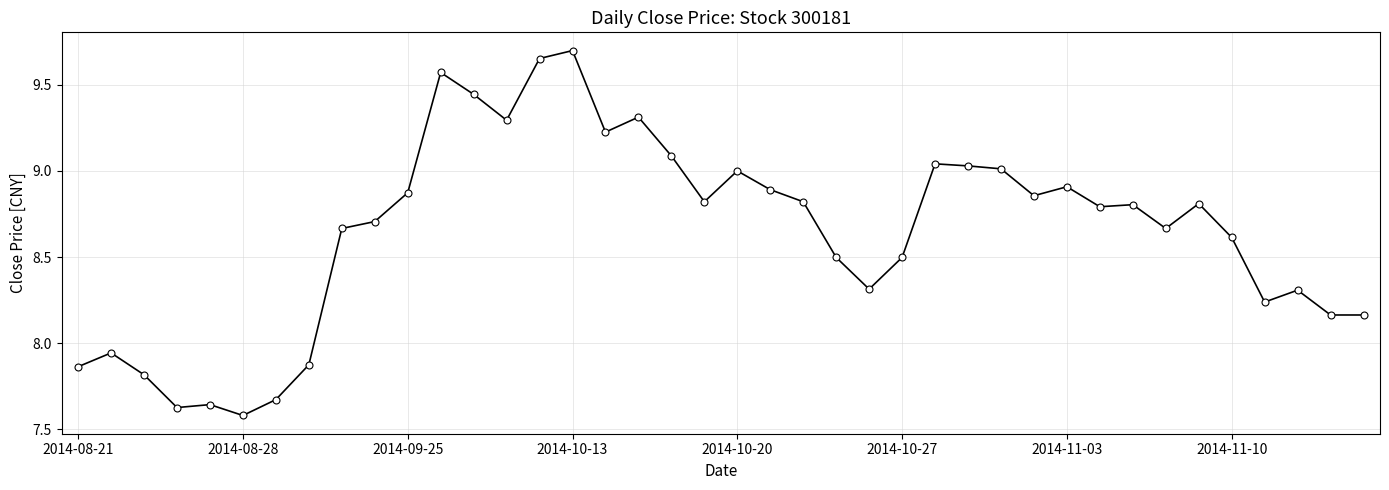

True or false: the data has more than 1 interior local peaks.

True